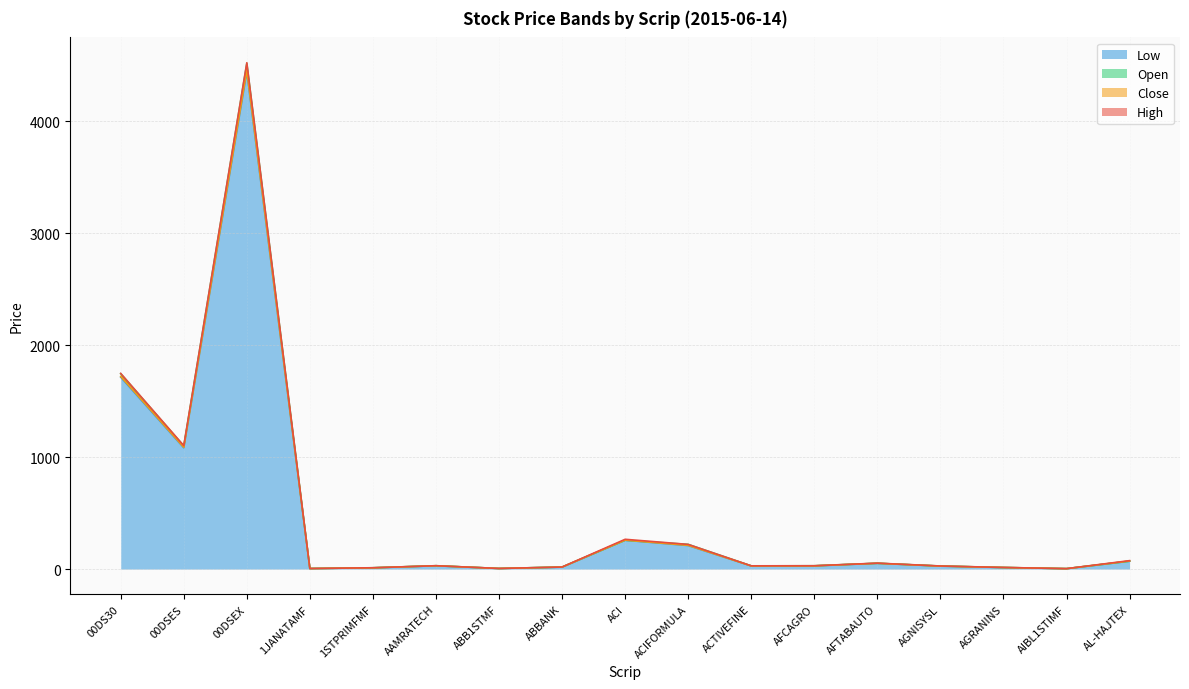

List the series in order of their overall mean, lowest first.

Low, Close, Open, High